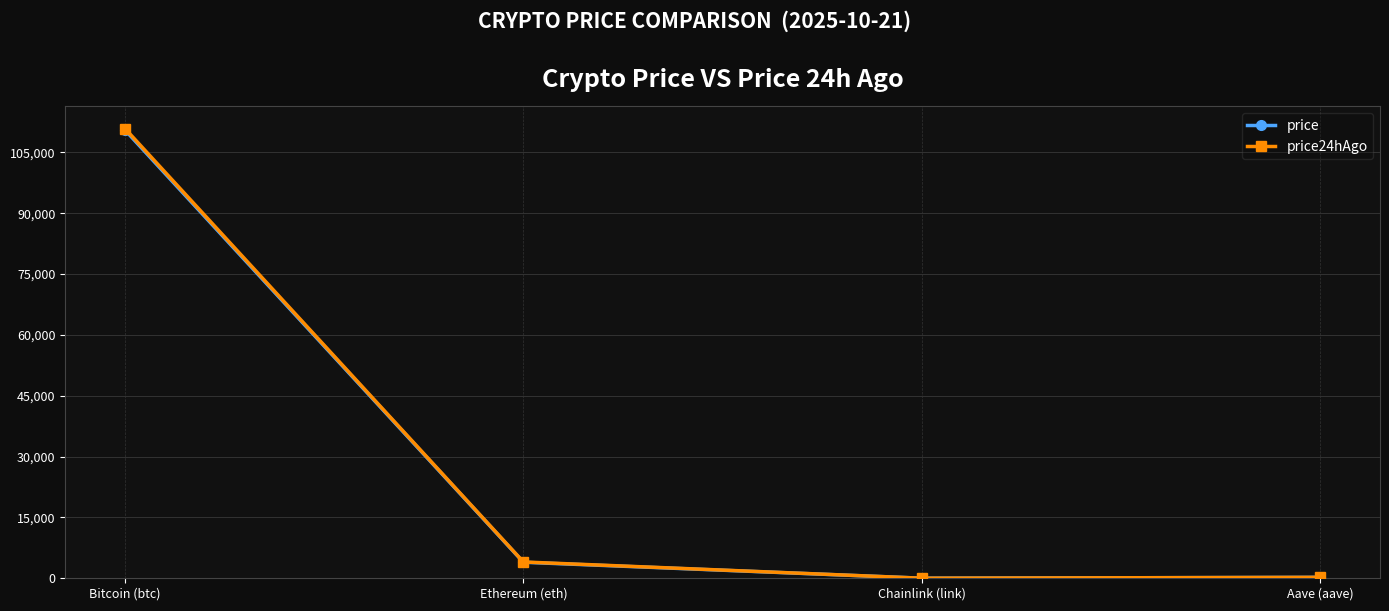

True or false: price24hAgo and price intersect in this chart.

False